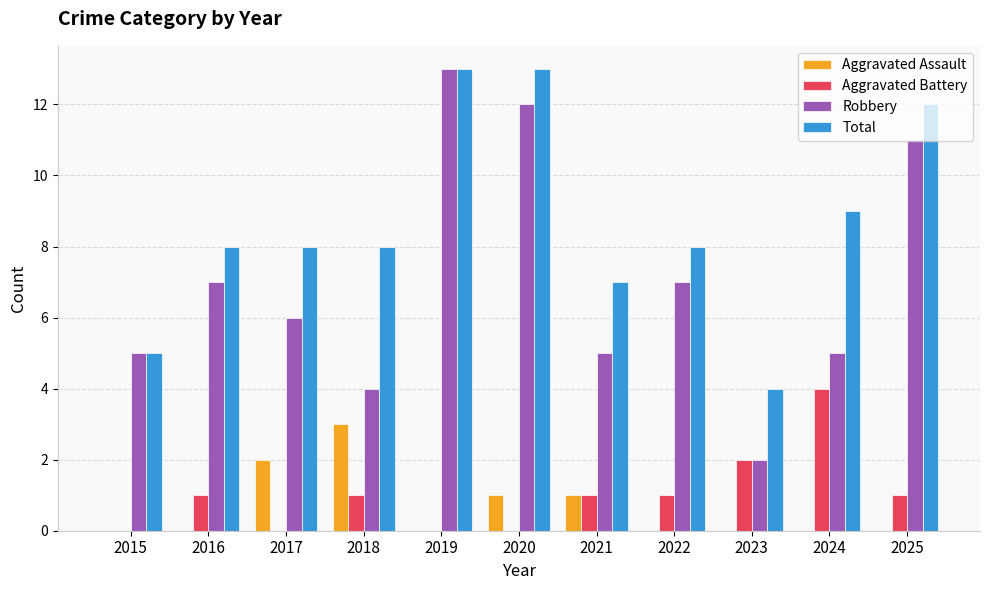

The Aggravated Assault series shows 2 at 2017. True or false?

True